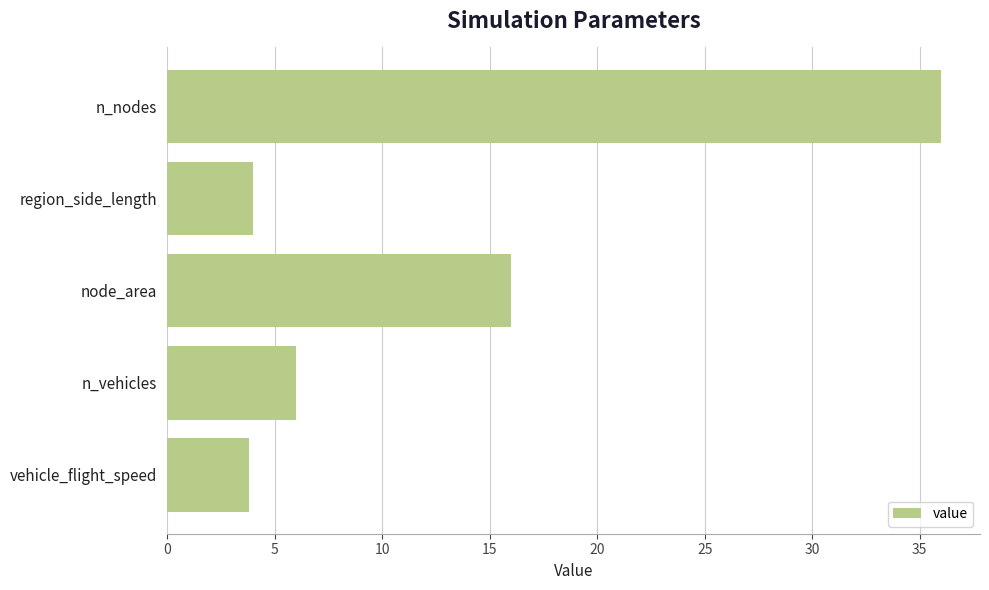

Which has a higher value, n_vehicles or vehicle_flight_speed?

n_vehicles